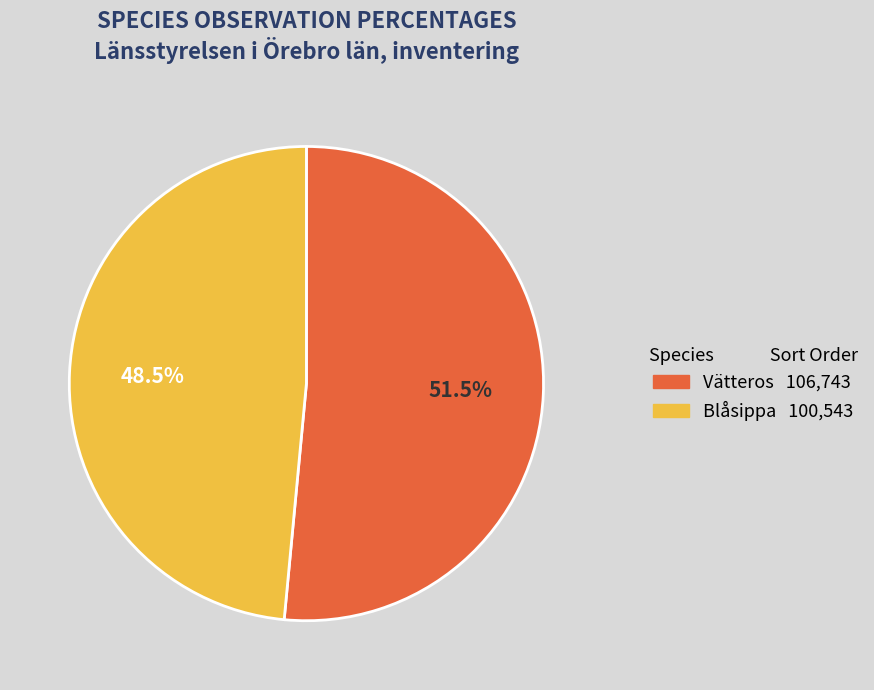

Rank the categories by value from highest to lowest.

Vätteros, Blåsippa